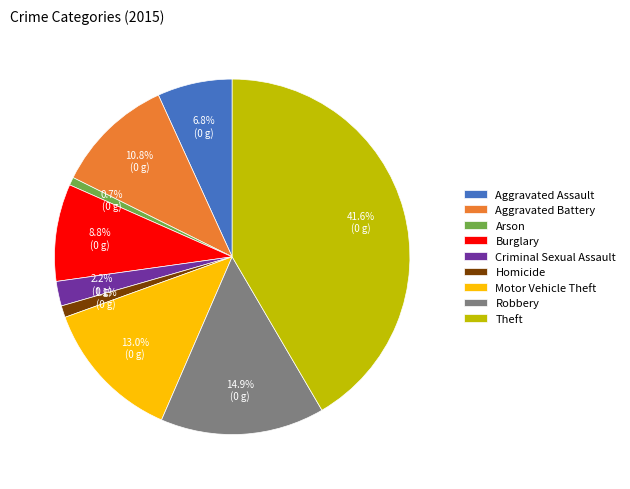

To the nearest percent, what percentage of the pie is Aggravated Assault?

7%